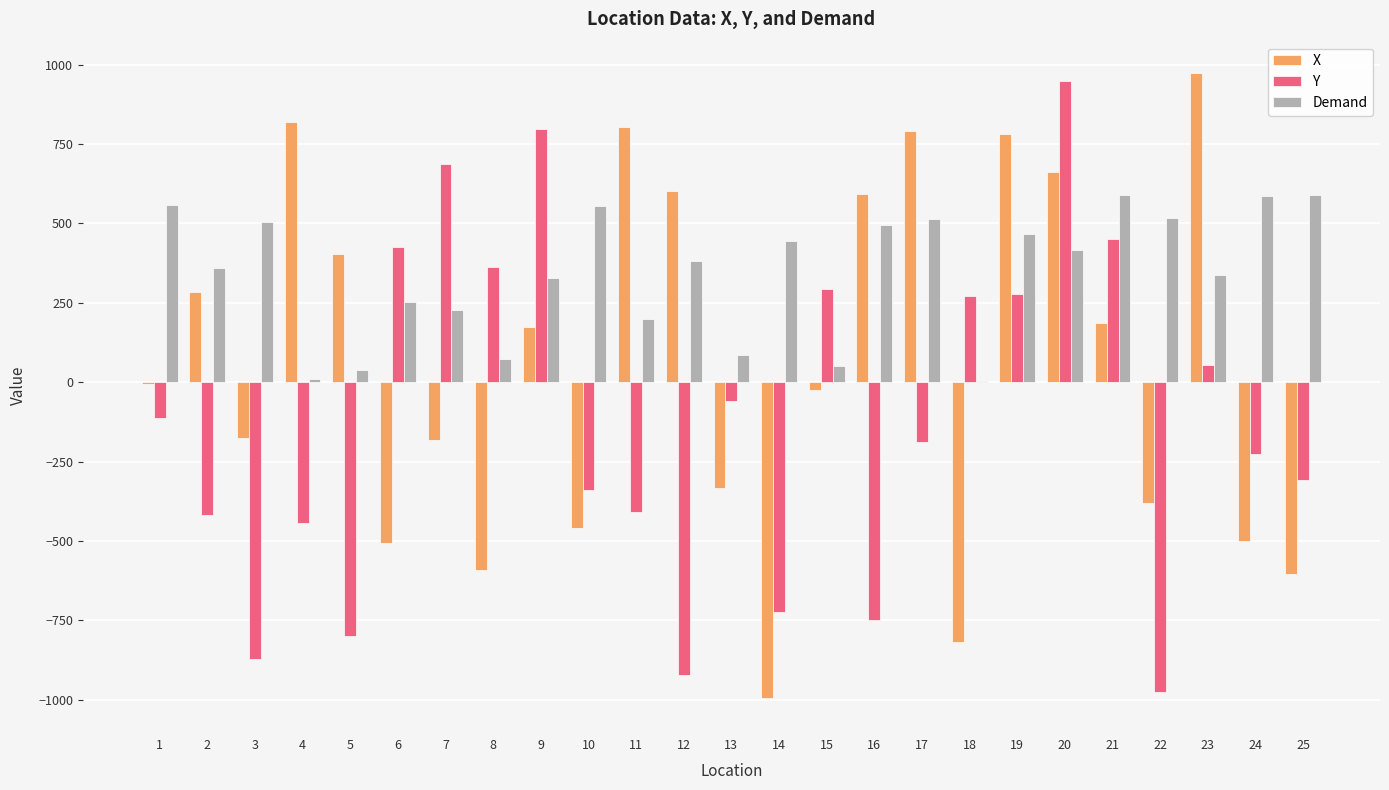

How many groups of bars are there?

25